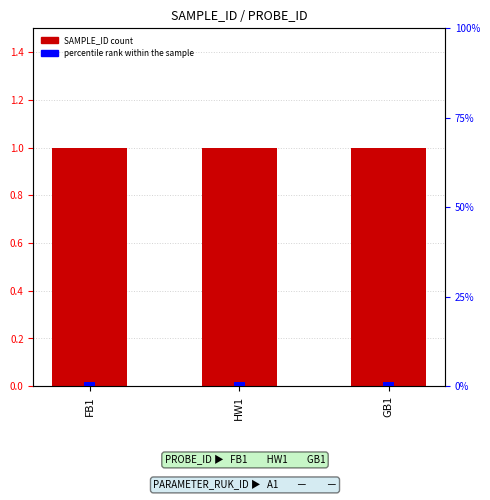

Are the bars grouped side by side (vs. stacked)?

Yes